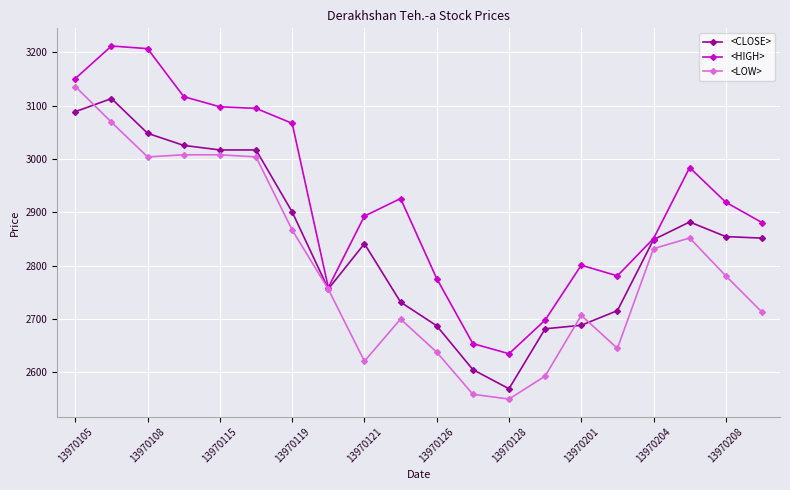

Which series has the largest total across all categories?

<HIGH>